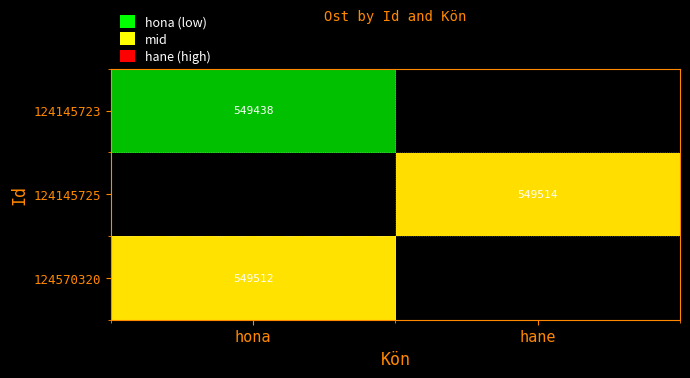

True or false: 124145725 has a value of 976819 at hane.

False